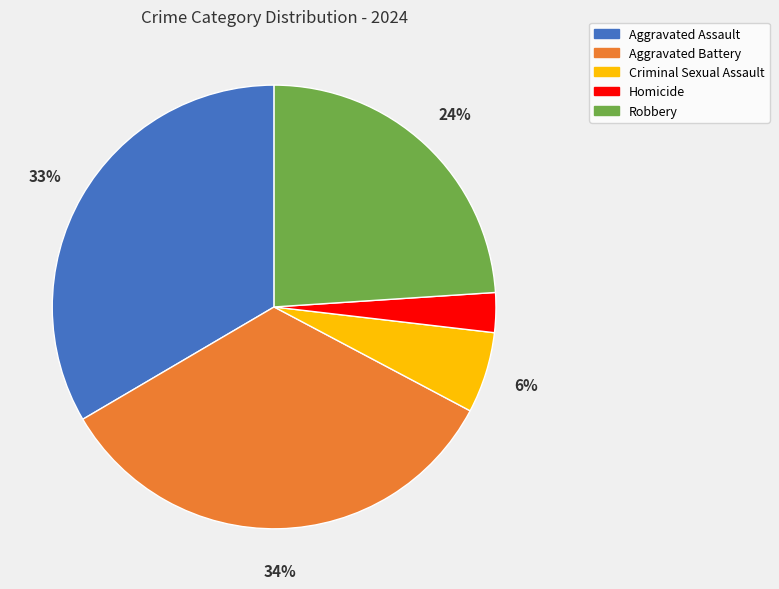

Approximately how many times larger is the value at Homicide compared to Criminal Sexual Assault?

0.5